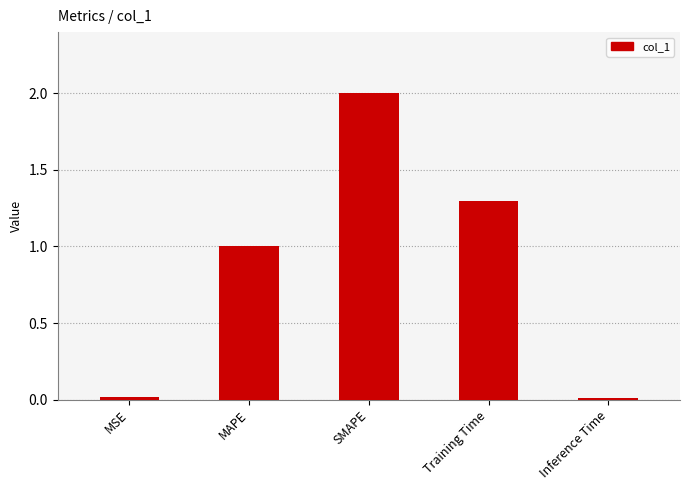

What position from the right is MAPE?

4